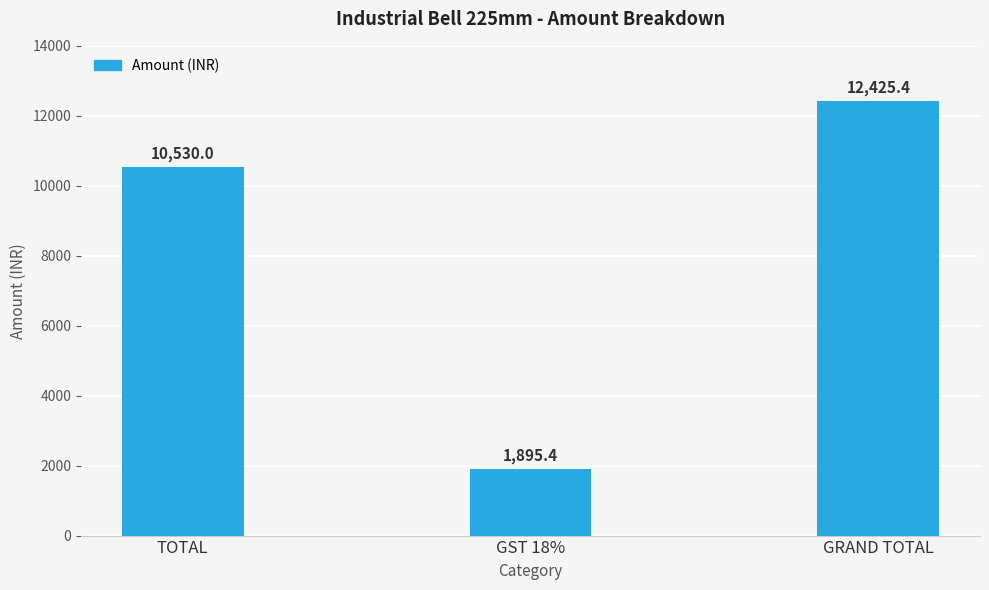

True or false: the data shows 16514.3 at TOTAL.

False